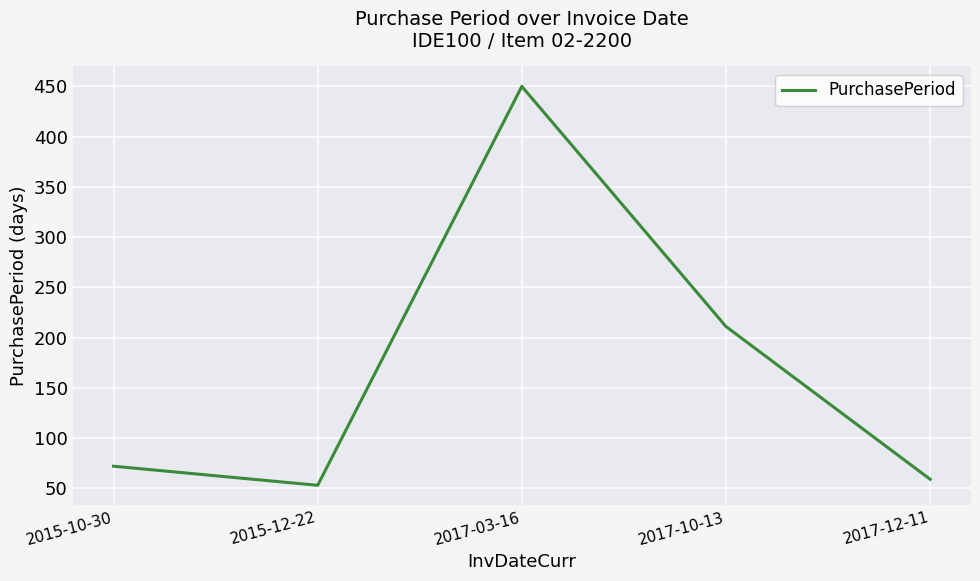

Reading left to right, extract all data points from this chart.

72	53	450	211	59